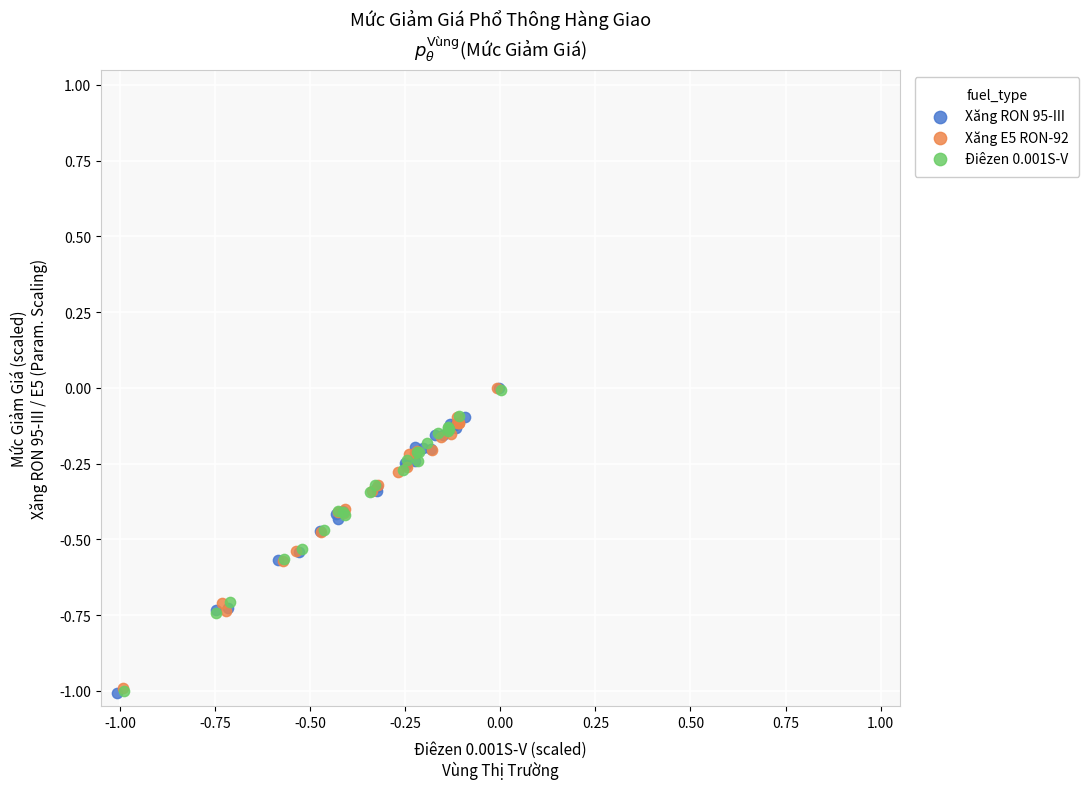

Which series has the widest spread of Y values?

Xăng RON 95-III